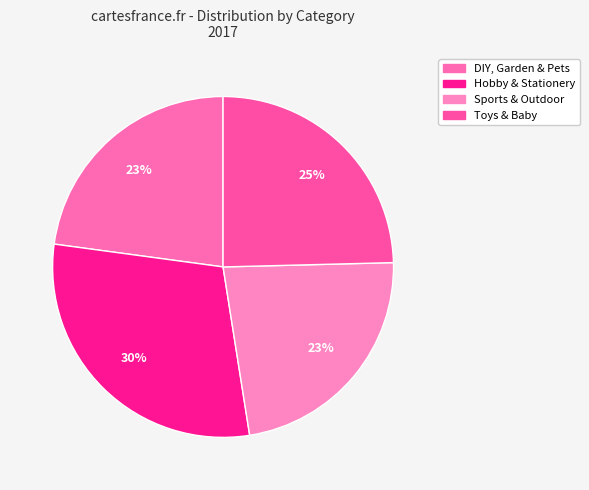

To the nearest percent, what is the combined percentage of Sports & Outdoor and Hobby & Stationery?

53%